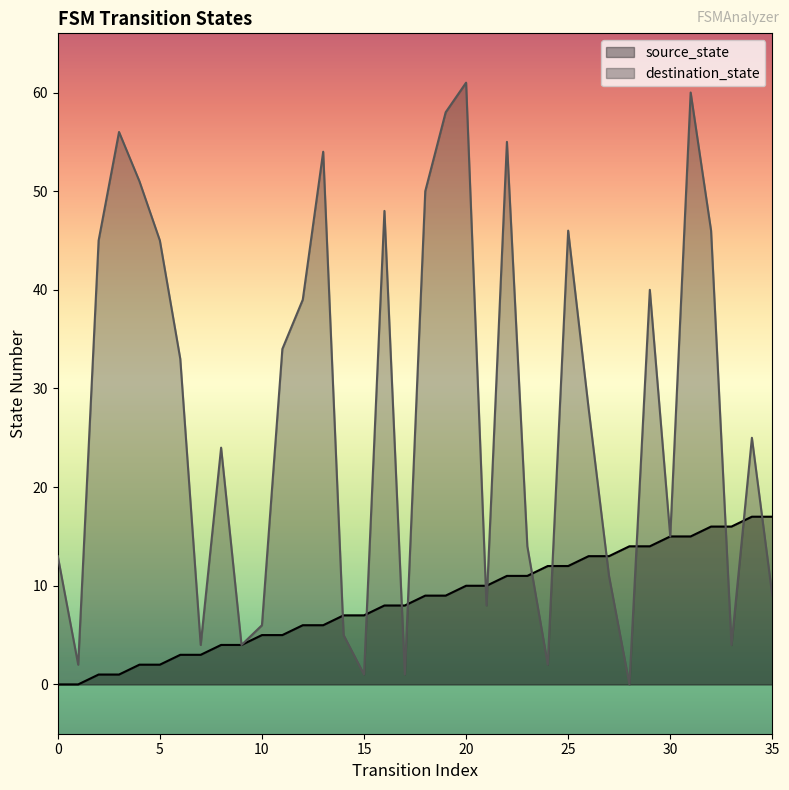

Which series ends up on top after the final intersection of destination_state and source_state?

source_state